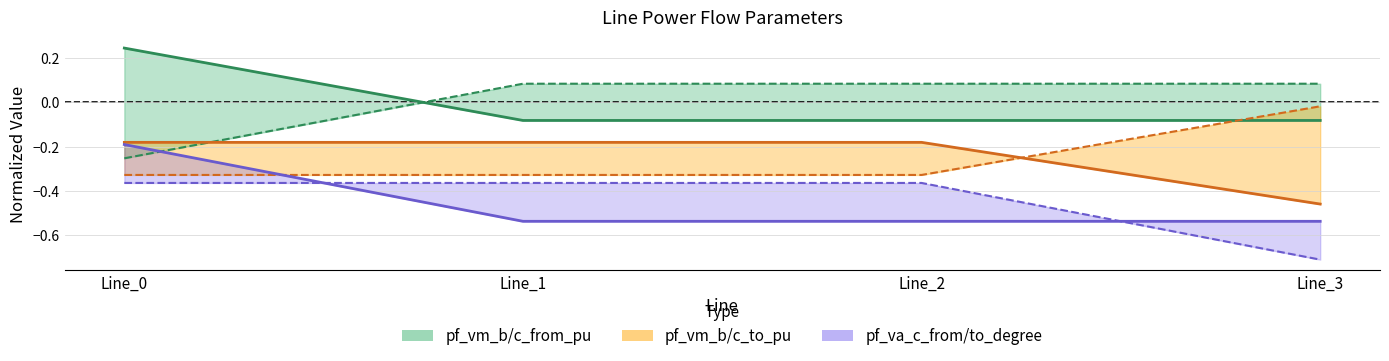

Is it true that pf_vm_b_to_pu equals -0.2 at Line_2?

True